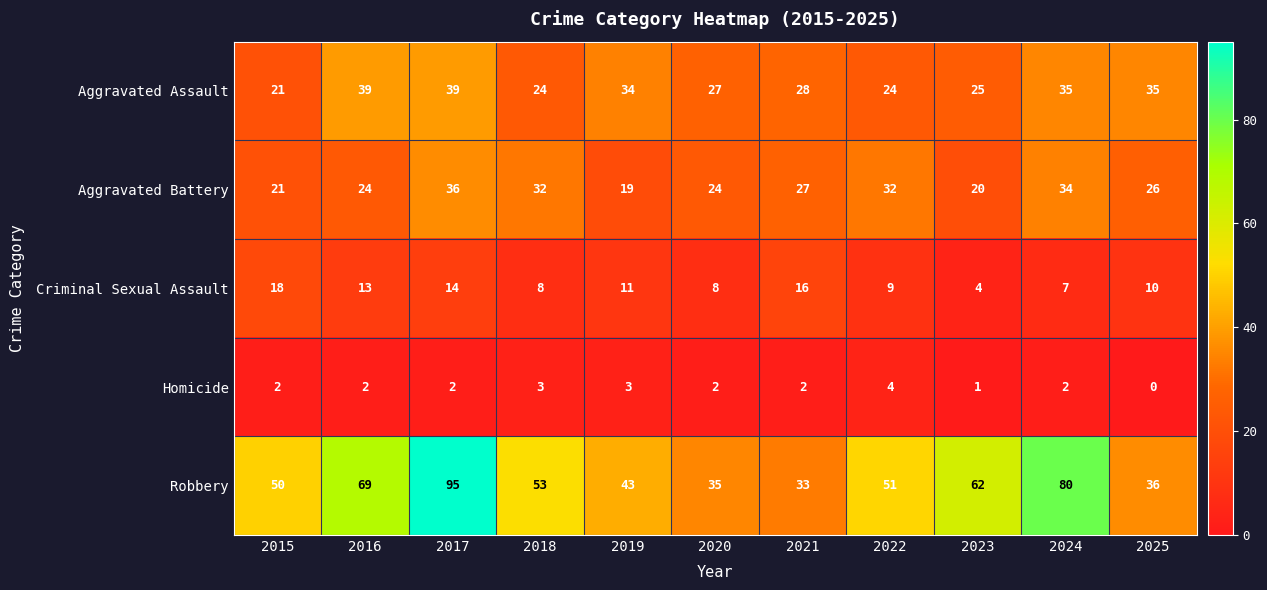

Between 2015 and 2020, which series saw the biggest shift?

Robbery